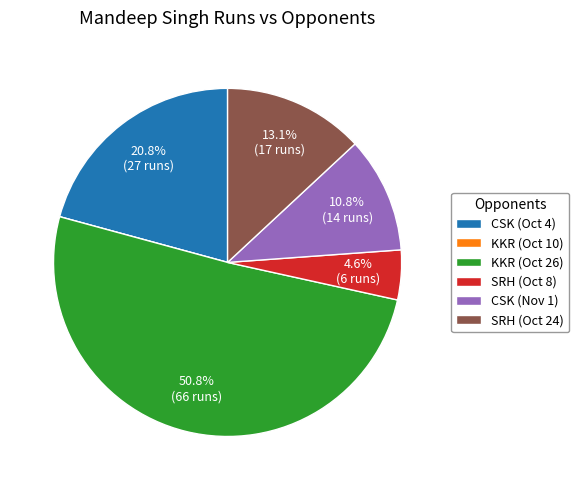

Is the sum of SRH (Oct 8) and KKR (Oct 26) greater than half?

Yes